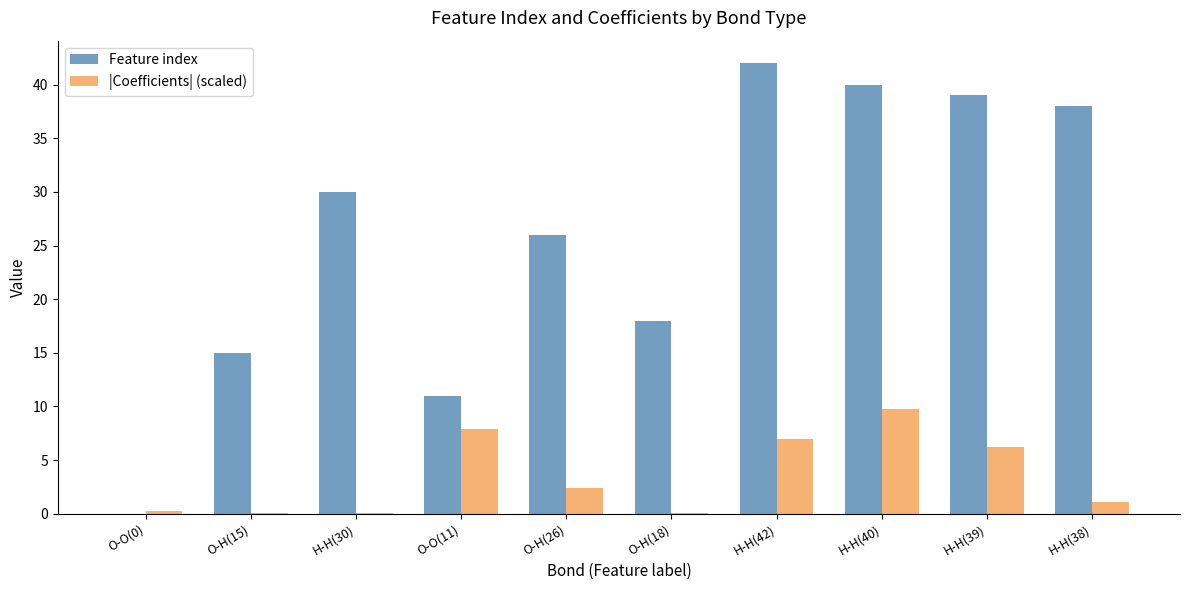

Between O-O(11) and O-H(26), which series saw the biggest shift?

Feature index